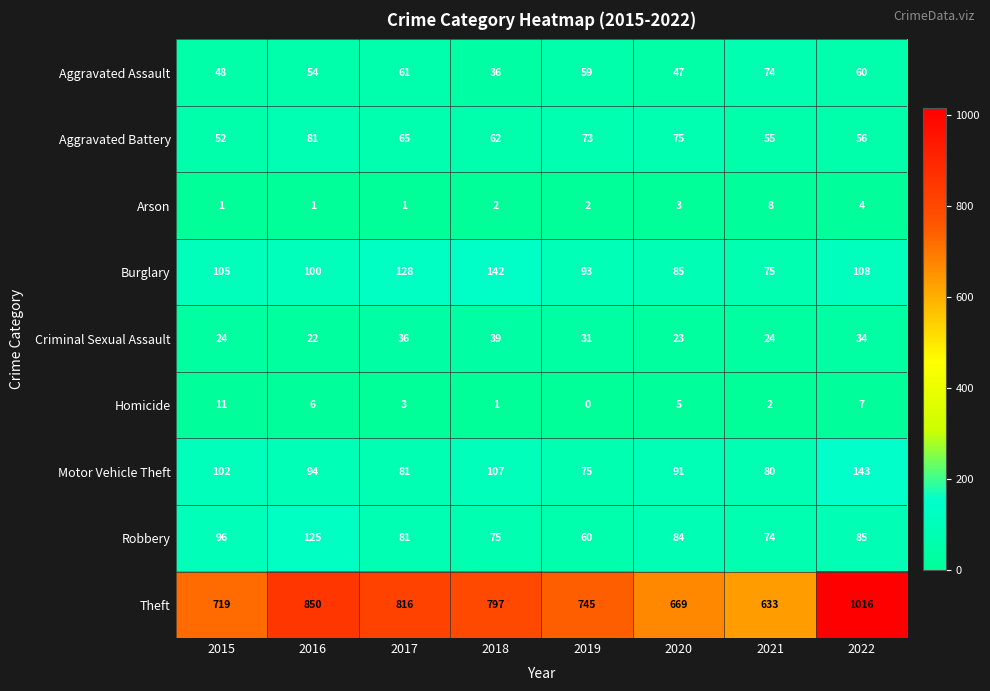

What is the highest value of the Arson series?

8